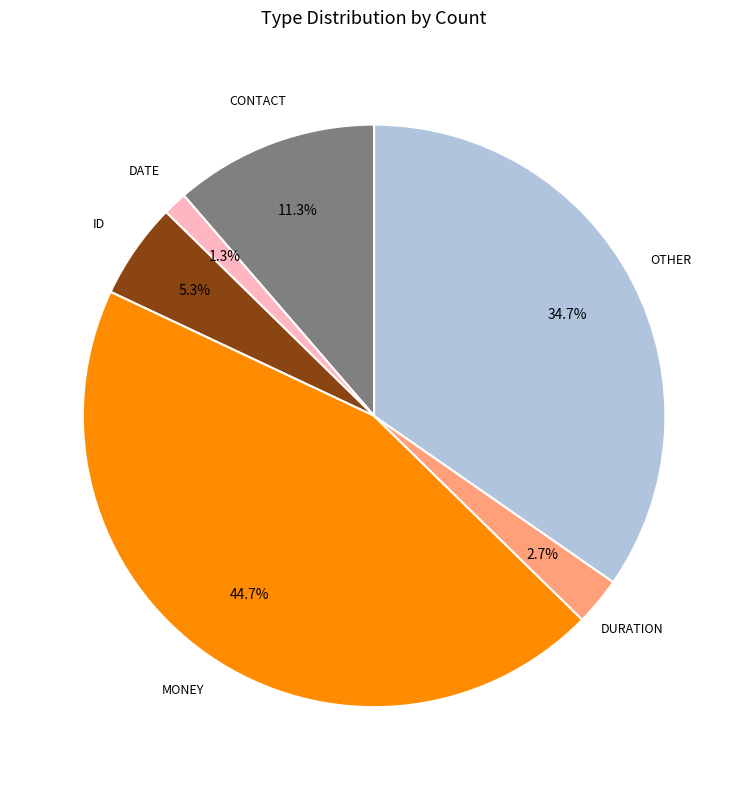

Does any single category account for the majority?

No